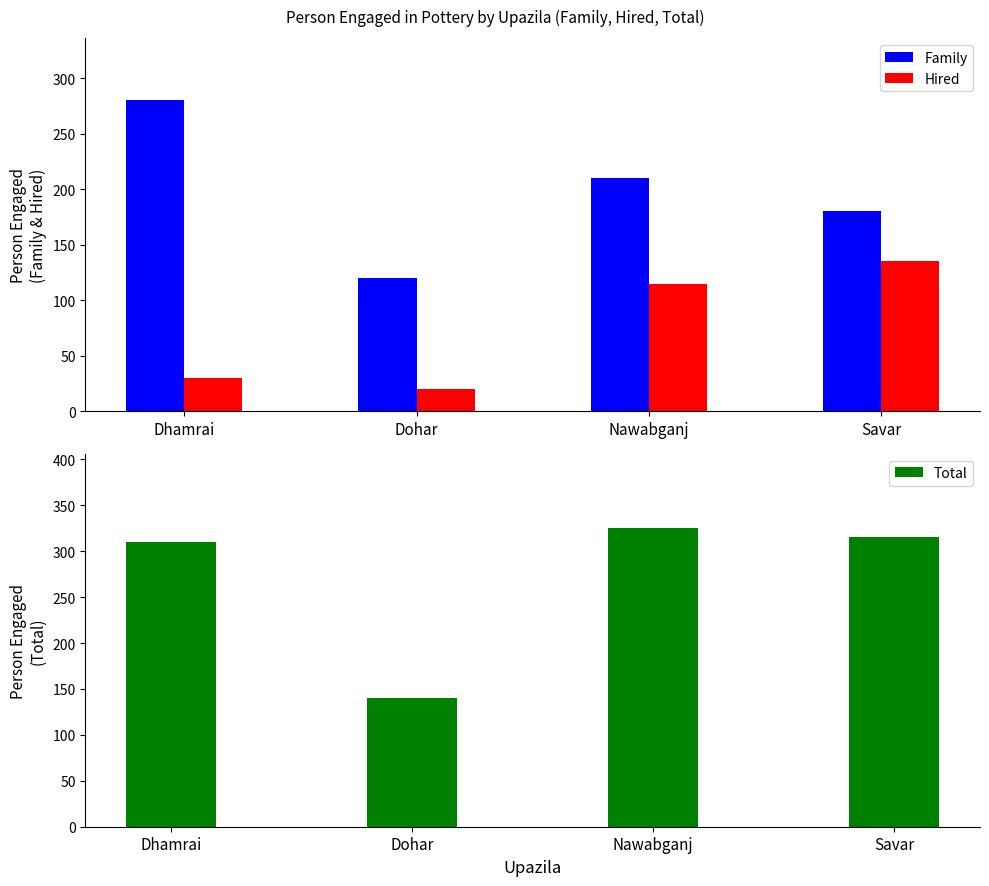

Which series has the largest total across all categories?

Total